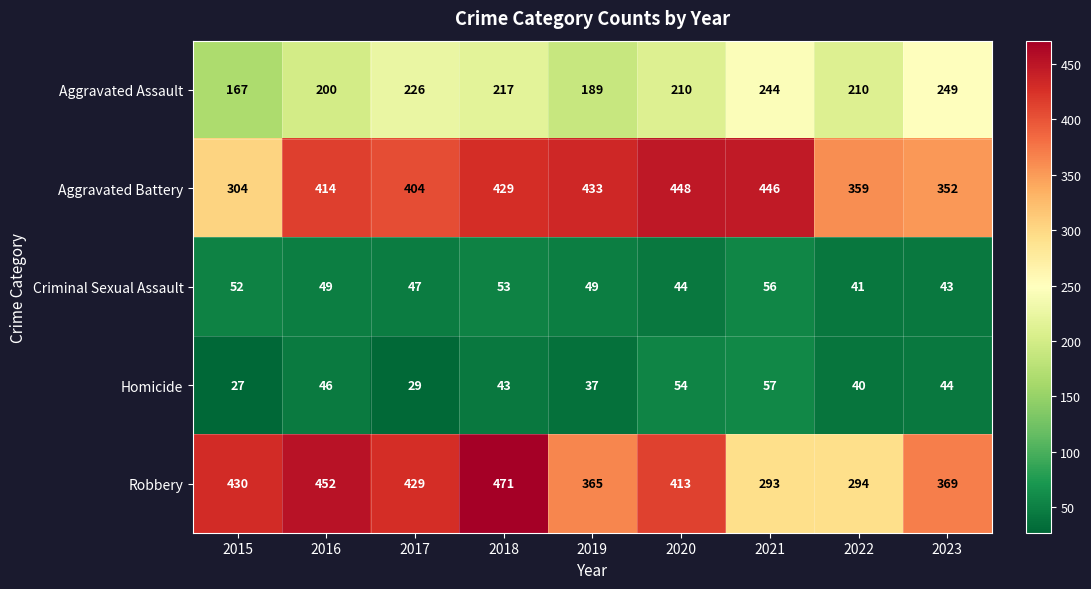

Rank the series by their maximum value, from lowest to highest.

Criminal Sexual Assault, Homicide, Aggravated Assault, Aggravated Battery, Robbery